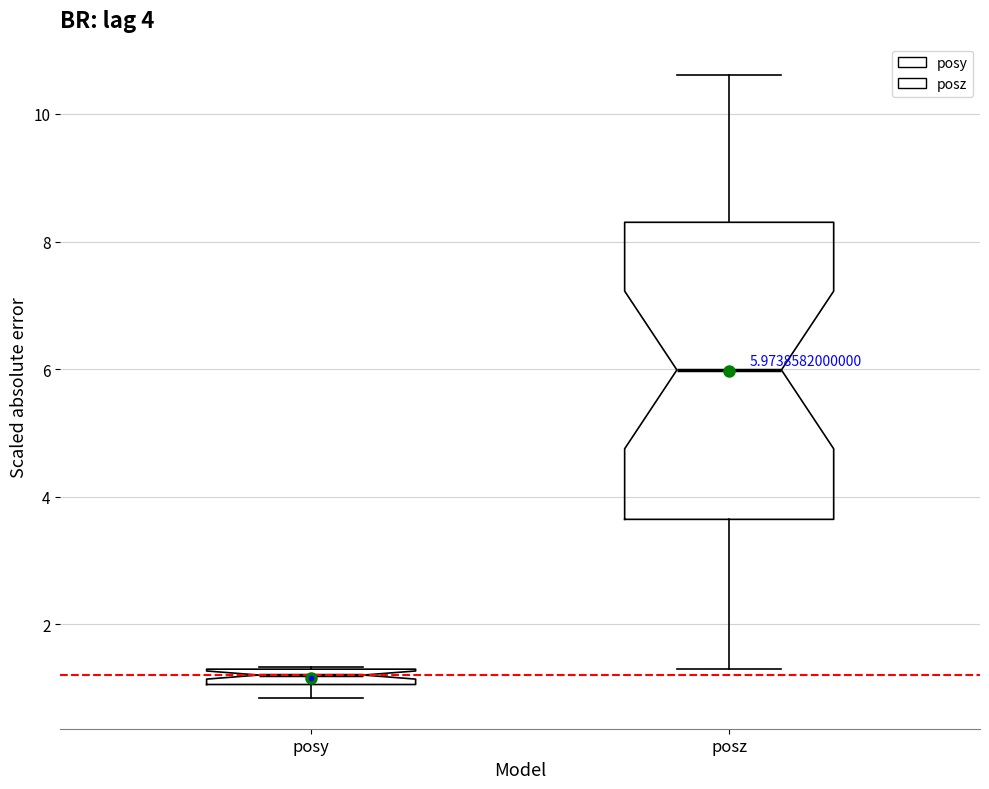

Comparing the boxes themselves (not the whiskers), which one is the tallest?

posz